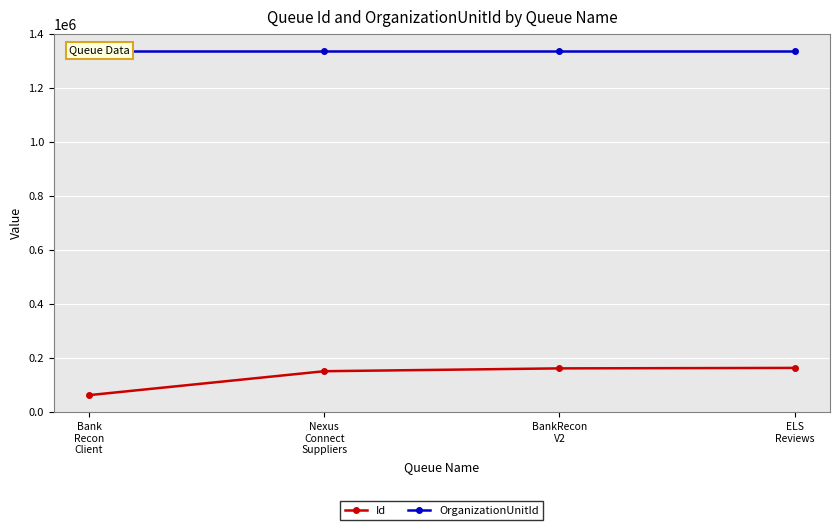

What is the minimum value shown in the chart?

61716